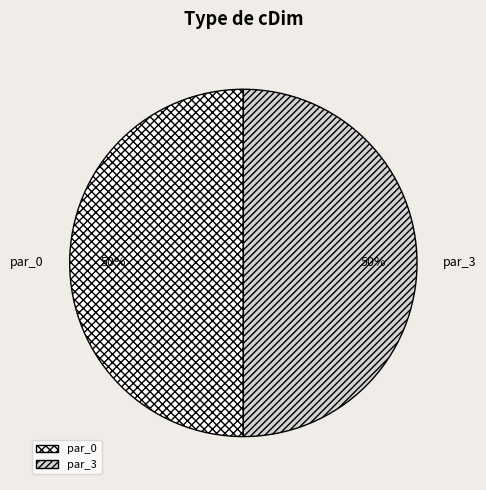

Approximately how many times larger is the value at par_3 compared to par_0?

1.0